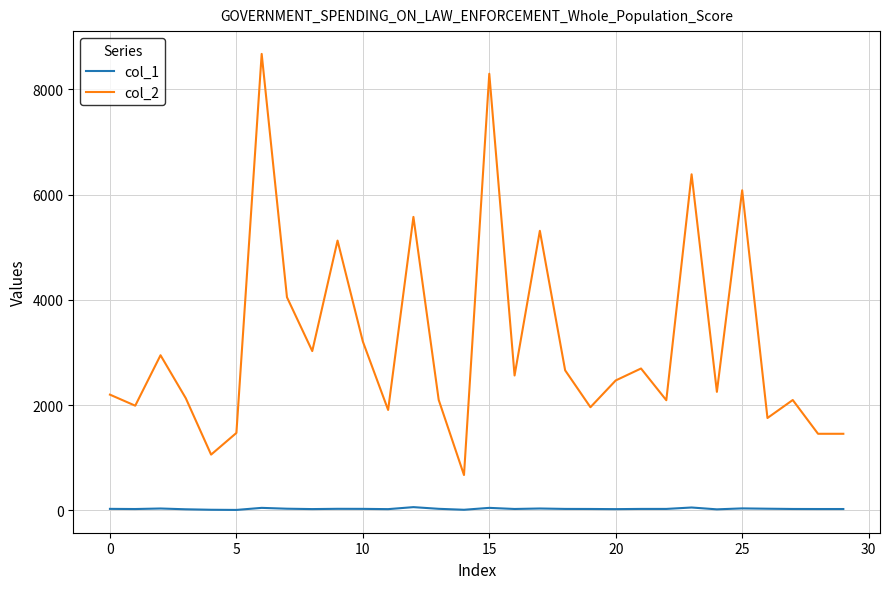

True or false: col_1 and col_2 intersect in this chart.

False